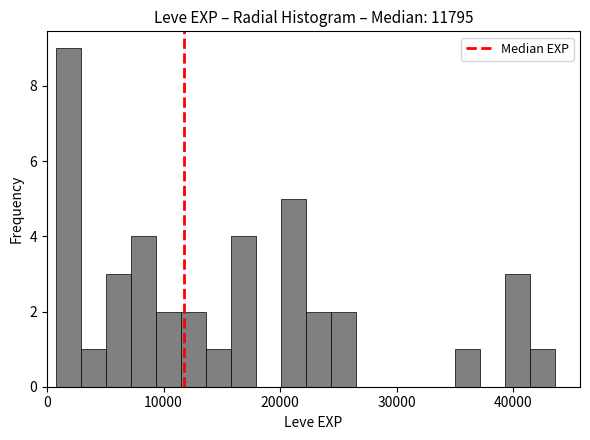

Read against the x-axis, roughly where is the centre of the tallest bar?

2000